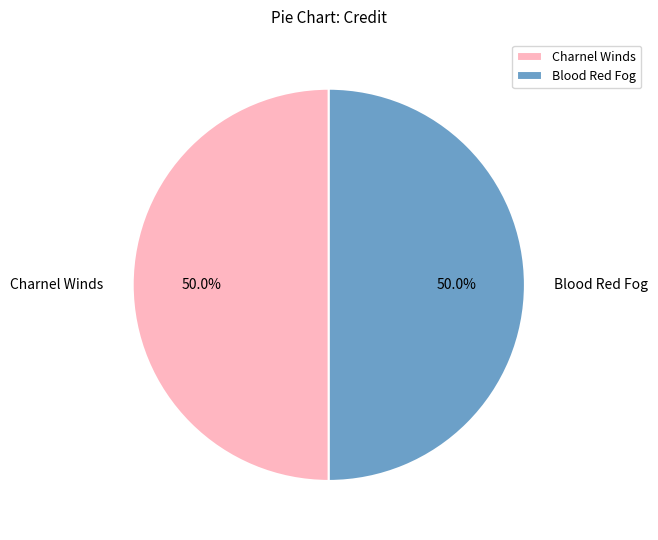

Approximately how many times larger is the value at Blood Red Fog compared to Charnel Winds?

1.0